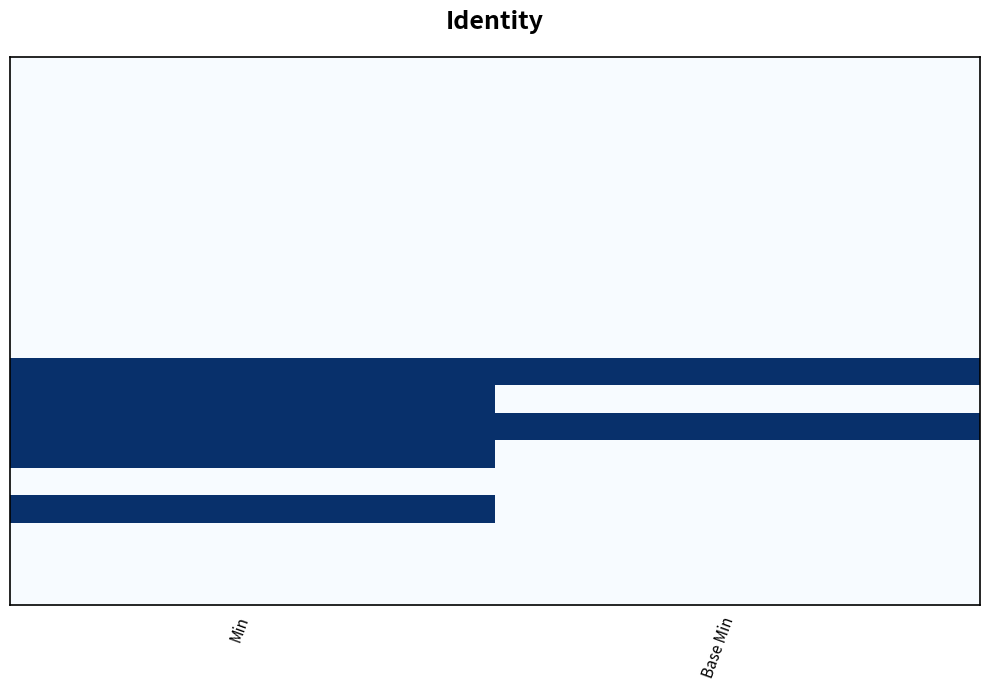

Count the number of data series in this chart.

20